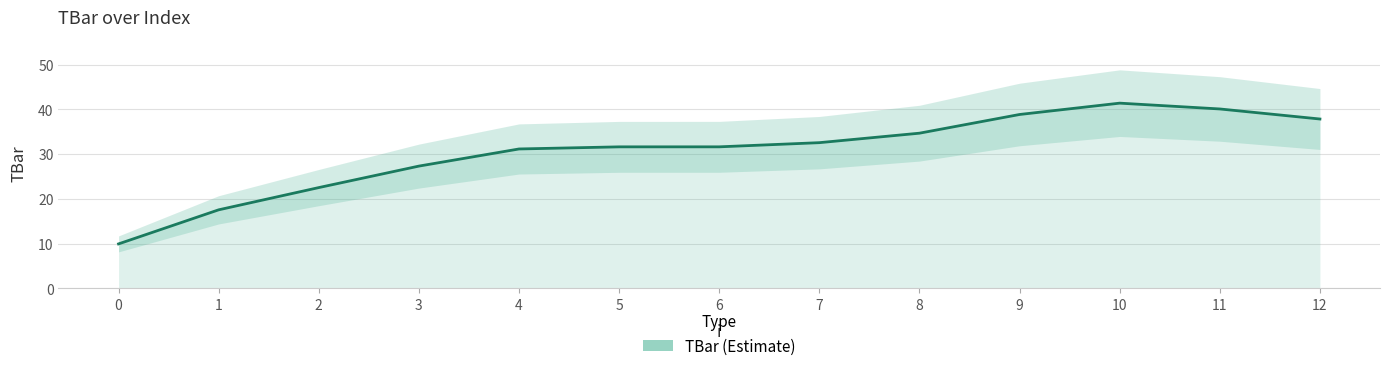

What is the change in value from 2 to 5?

+9.1